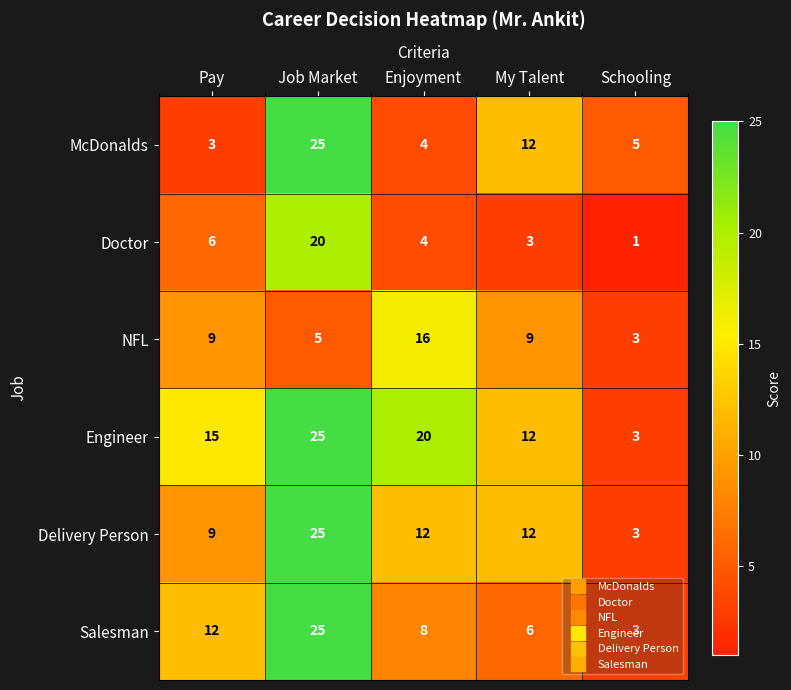

What is the sum of all McDonalds values?

49